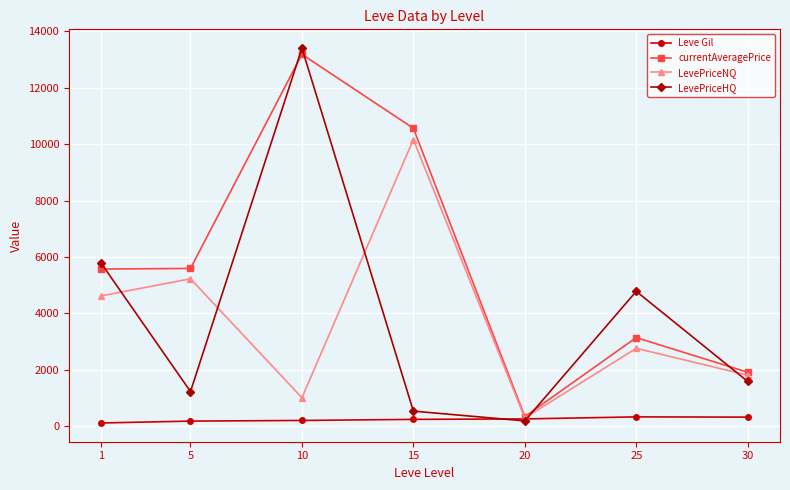

Between 5 and 20, which series saw the biggest shift?

currentAveragePrice